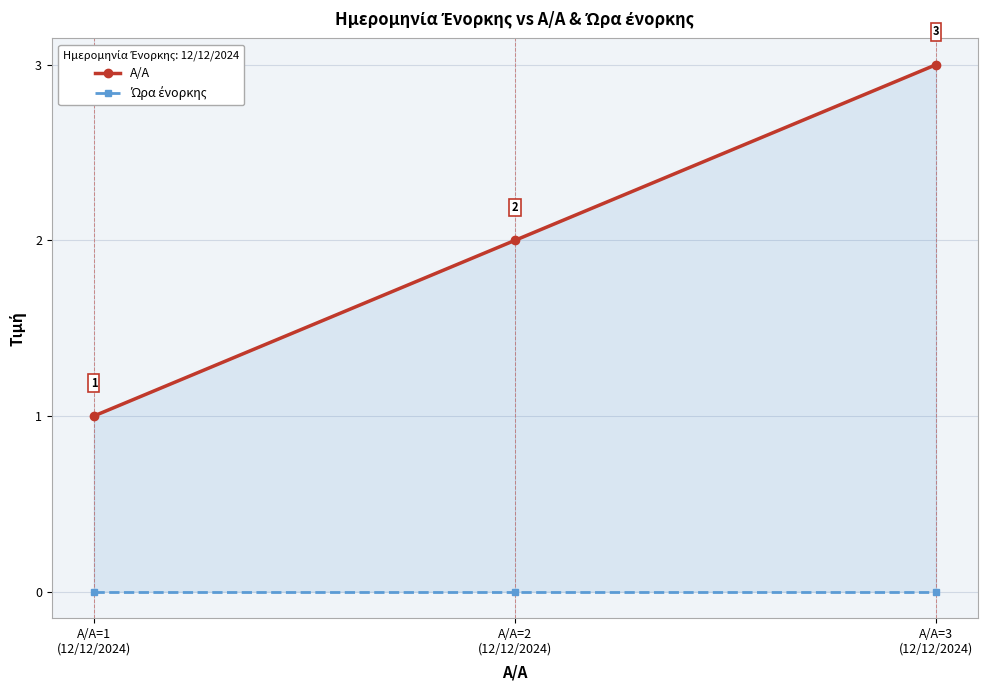

At which label does A/A reach its peak?

A/A=3
(12/12/2024)